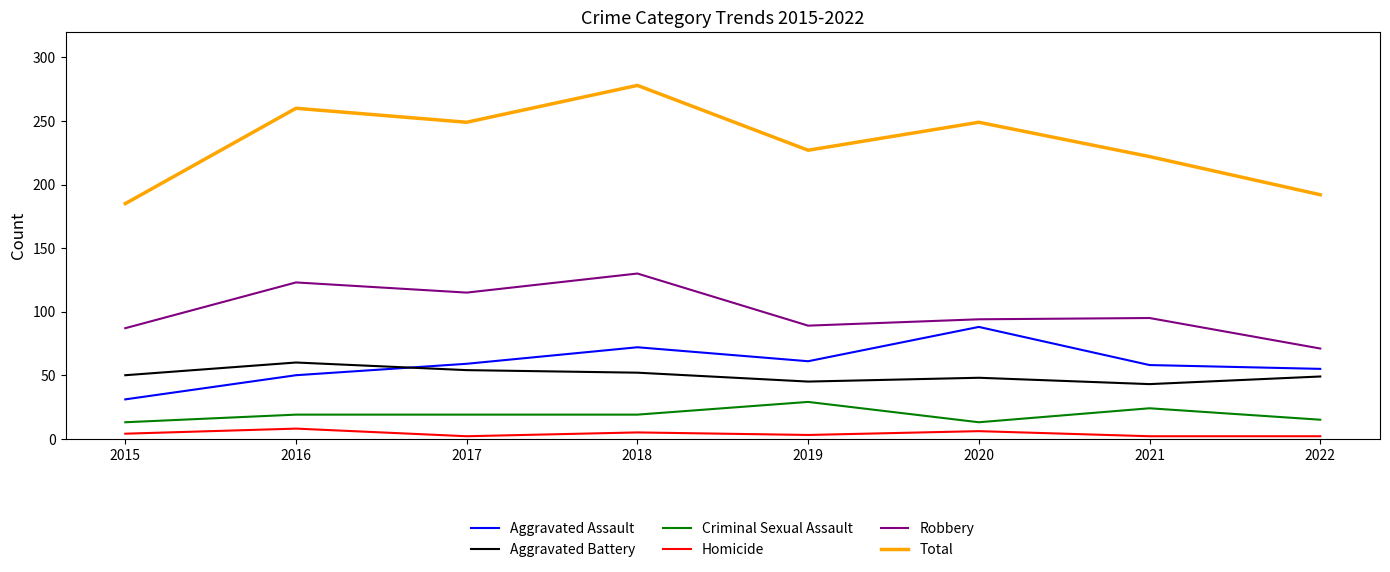

At 2018, list the series in order from smallest to largest.

Homicide, Criminal Sexual Assault, Aggravated Battery, Aggravated Assault, Robbery, Total